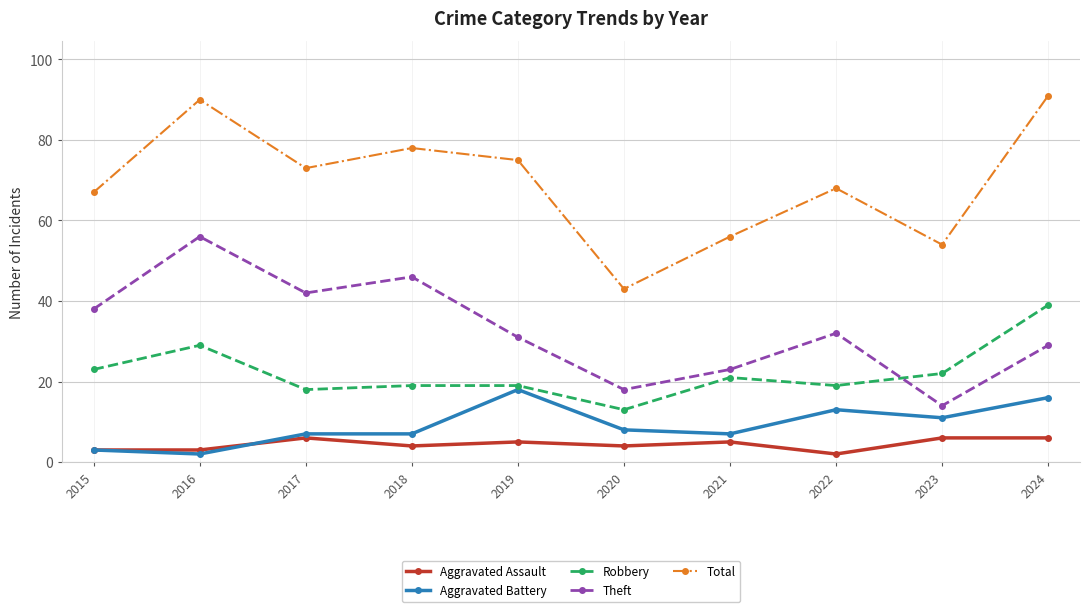

Is it true that Total equals 43 at 2020?

True